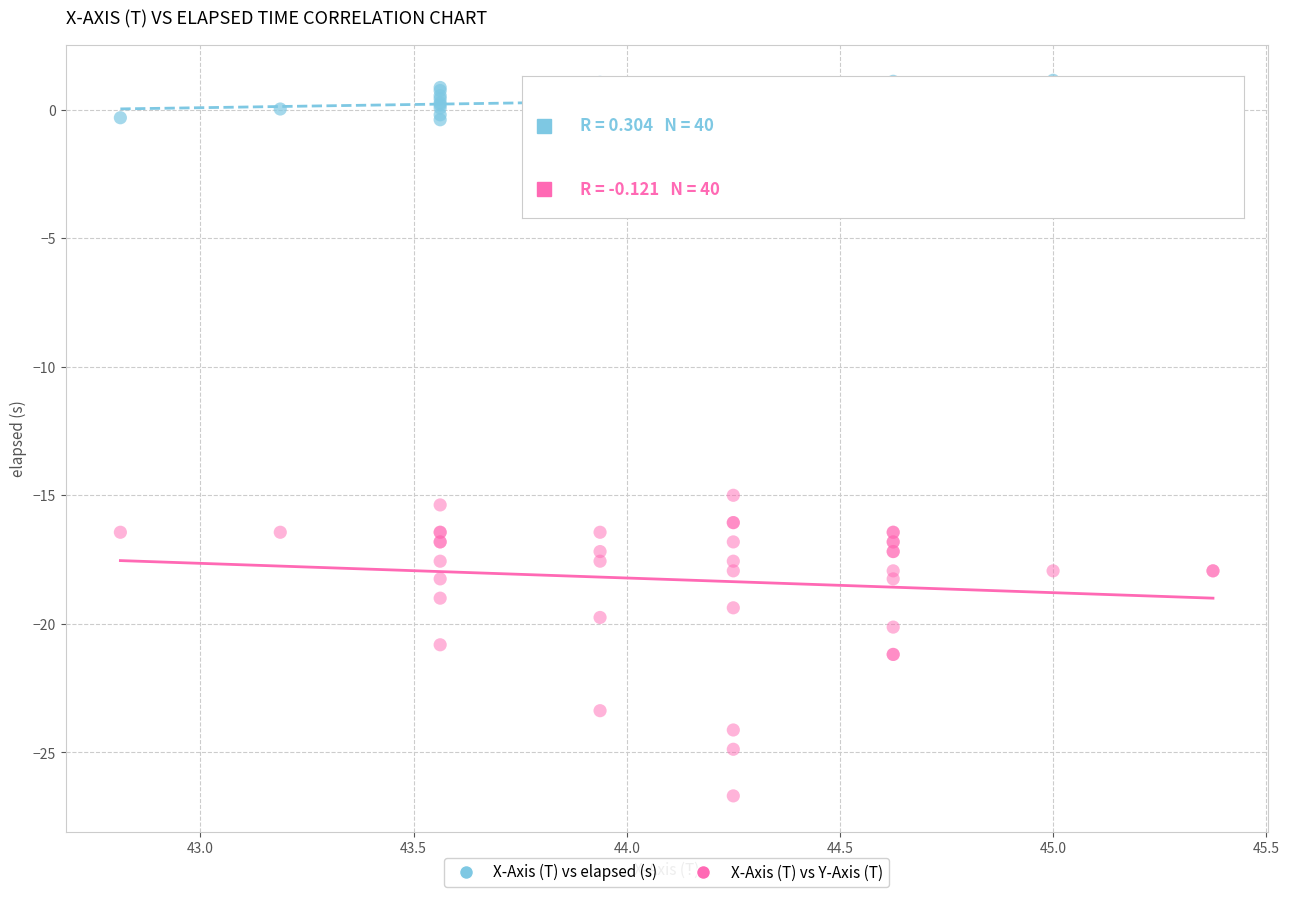

Across all series, what Y value is closest to -12?

-15.0